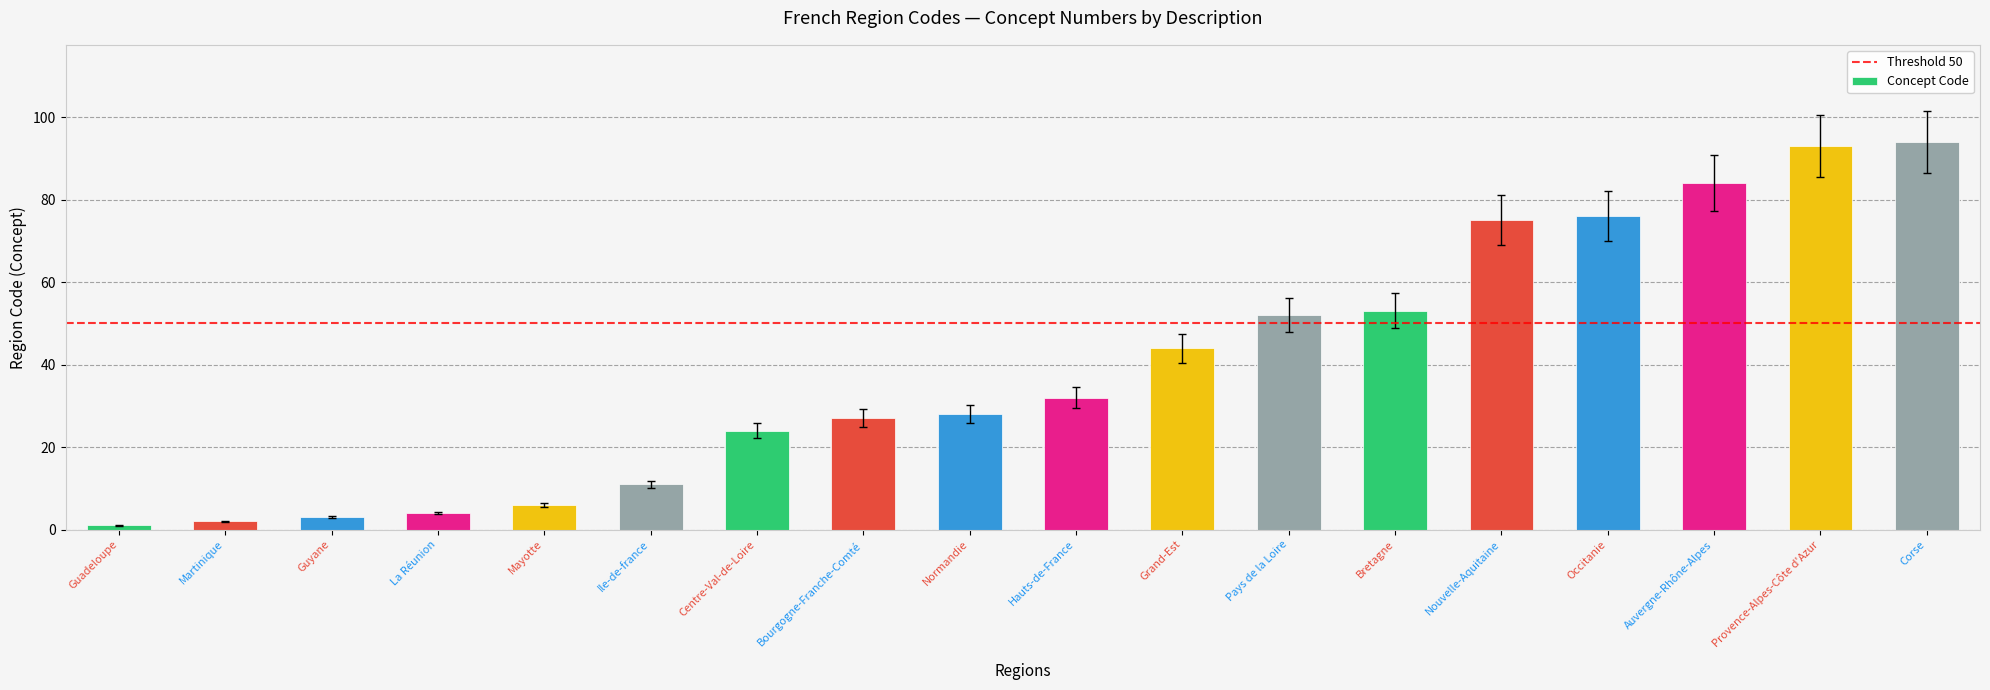

Rank the categories by value from lowest to highest.

Guadeloupe, Martinique, Guyane, La Réunion, Mayotte, Ile-de-france, Centre-Val-de-Loire, Bourgogne-Franche-Comté, Normandie, Hauts-de-France, Grand-Est, Pays de la Loire, Bretagne, Nouvelle-Aquitaine, Occitanie, Auvergne-Rhône-Alpes, Provence-Alpes-Côte d'Azur, Corse